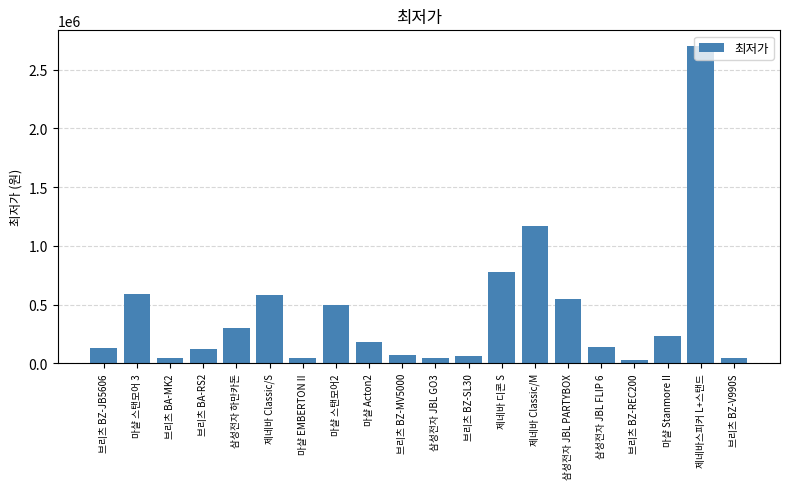

What is the label of the 10th bar from the left?

브리츠 BZ-MV5000